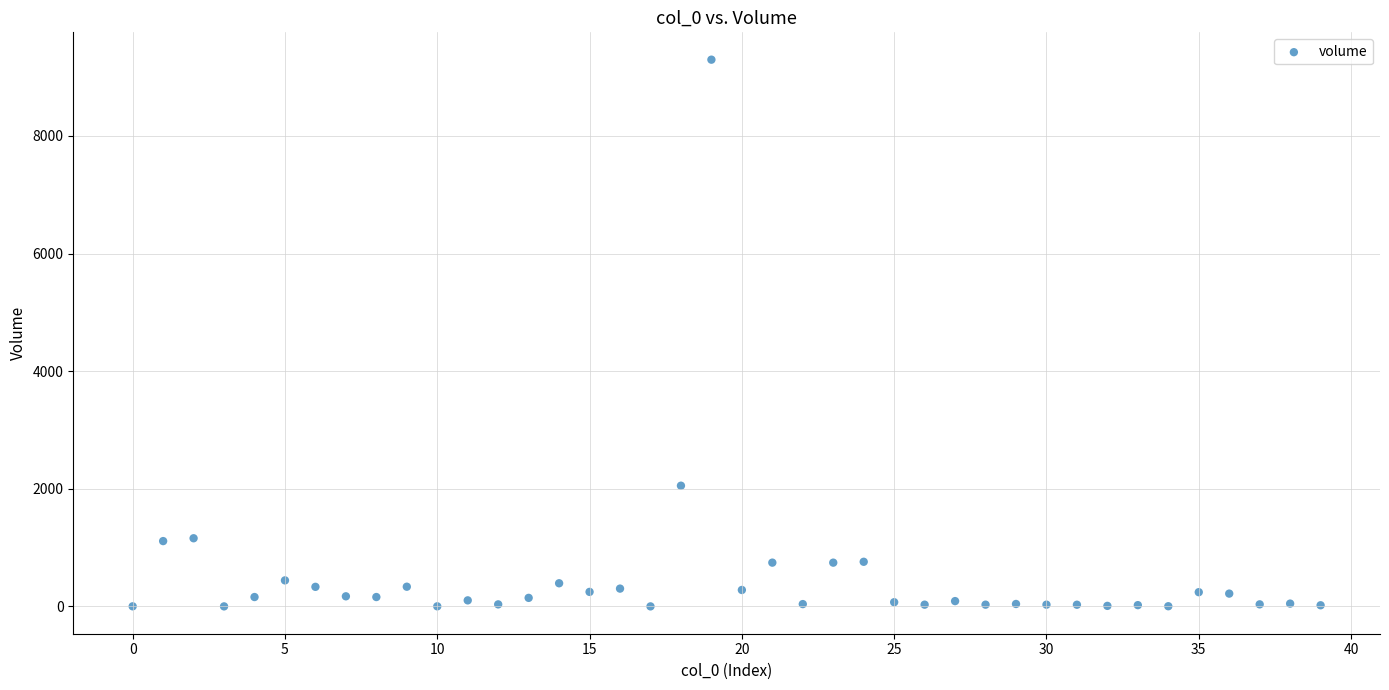

What Y value in the scatter plot is closest to 4649?

2053.2